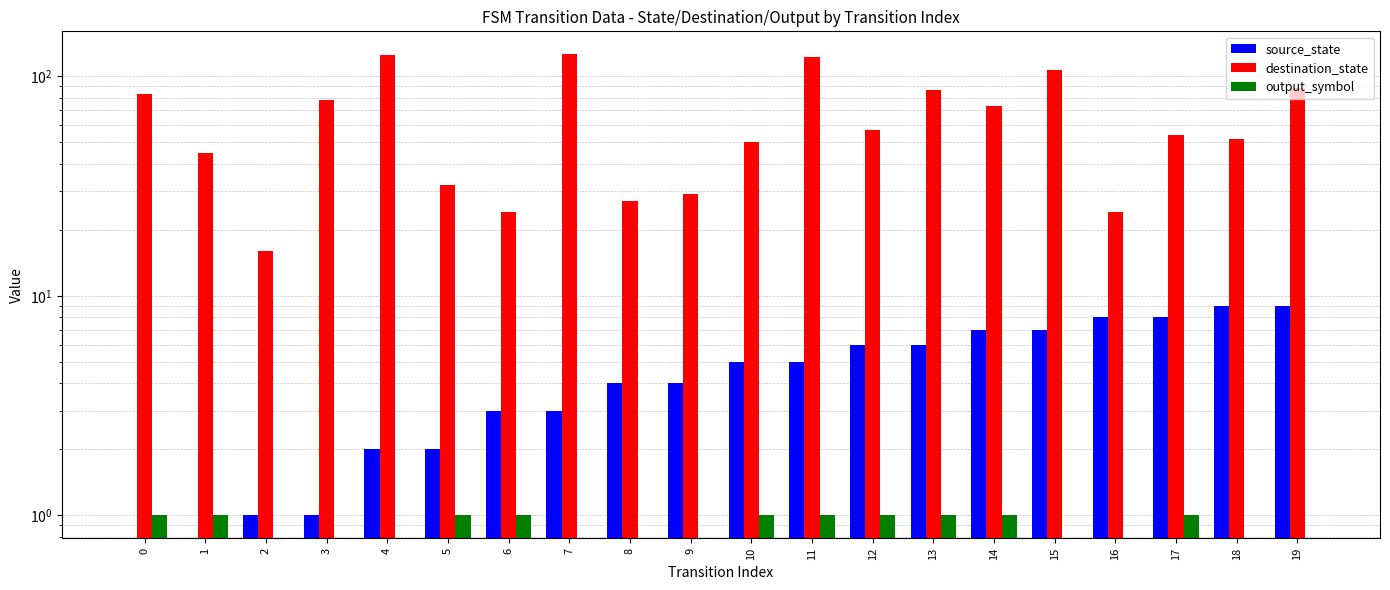

The value of output_symbol at 16 is 0. True or false?

True